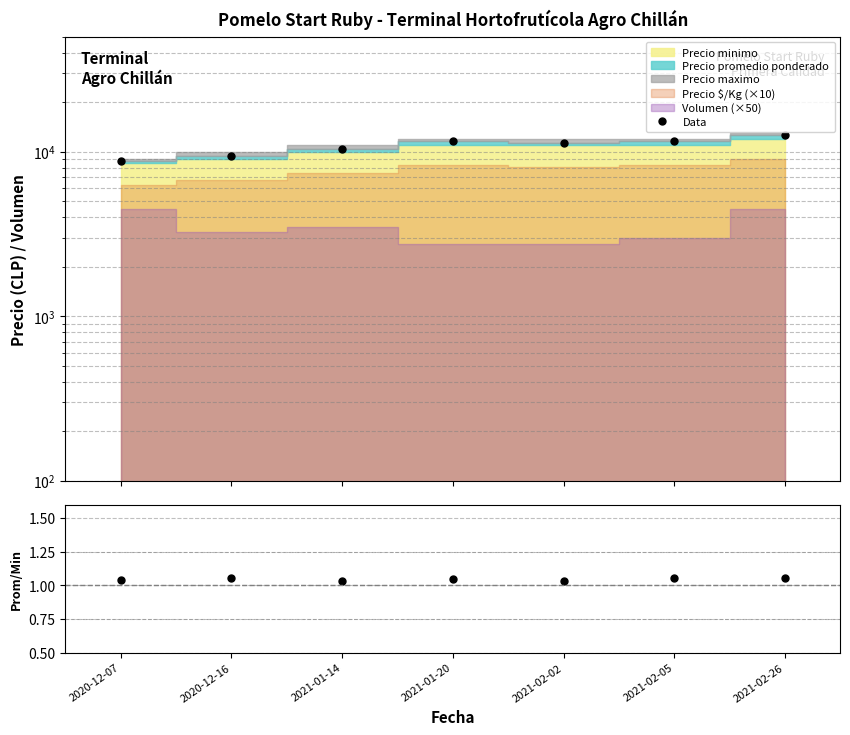

At which label is the value closest to 1?

2021-02-02